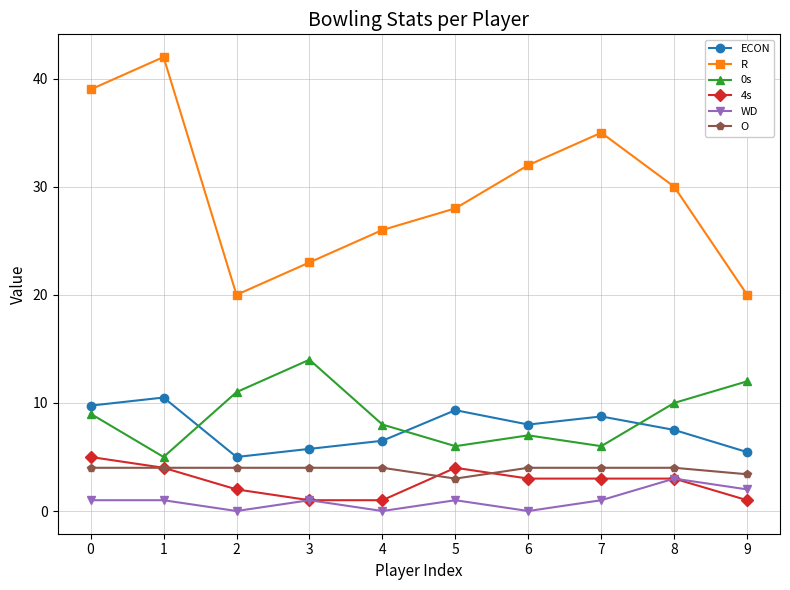

What is the maximum value for 0s?

14.0